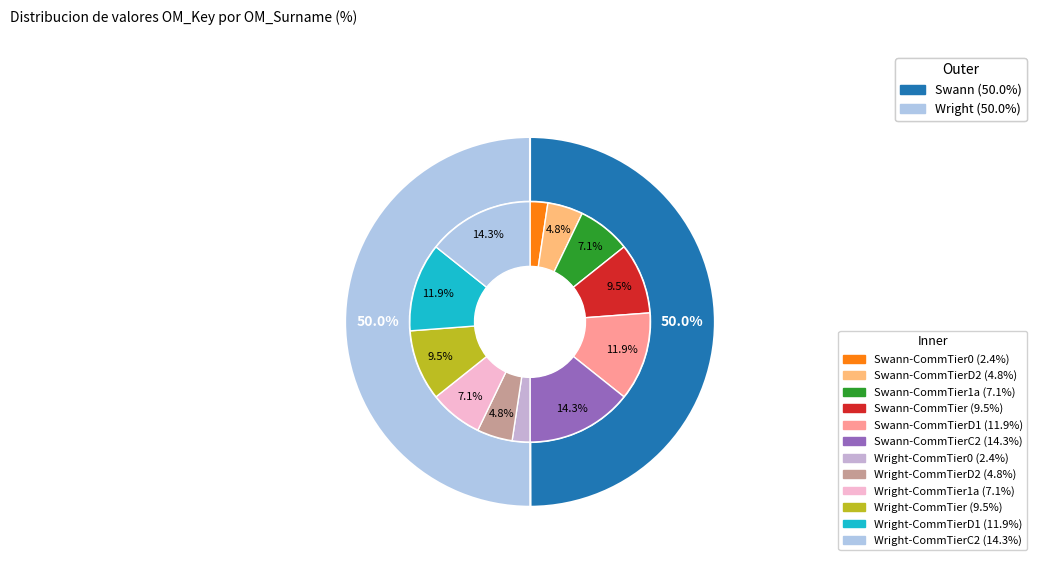

Approximately how many times larger is the value at Wright compared to Swann?

1.0